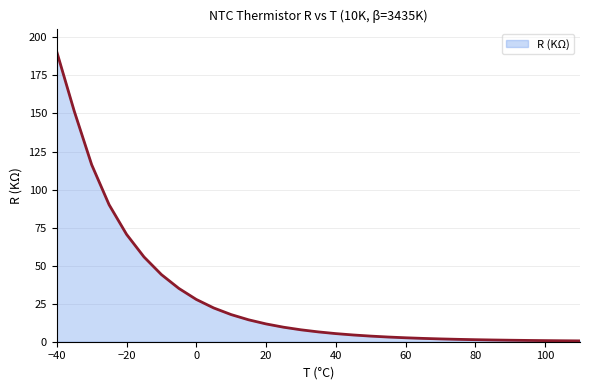

What is the difference between the maximum and minimum values?

190.0